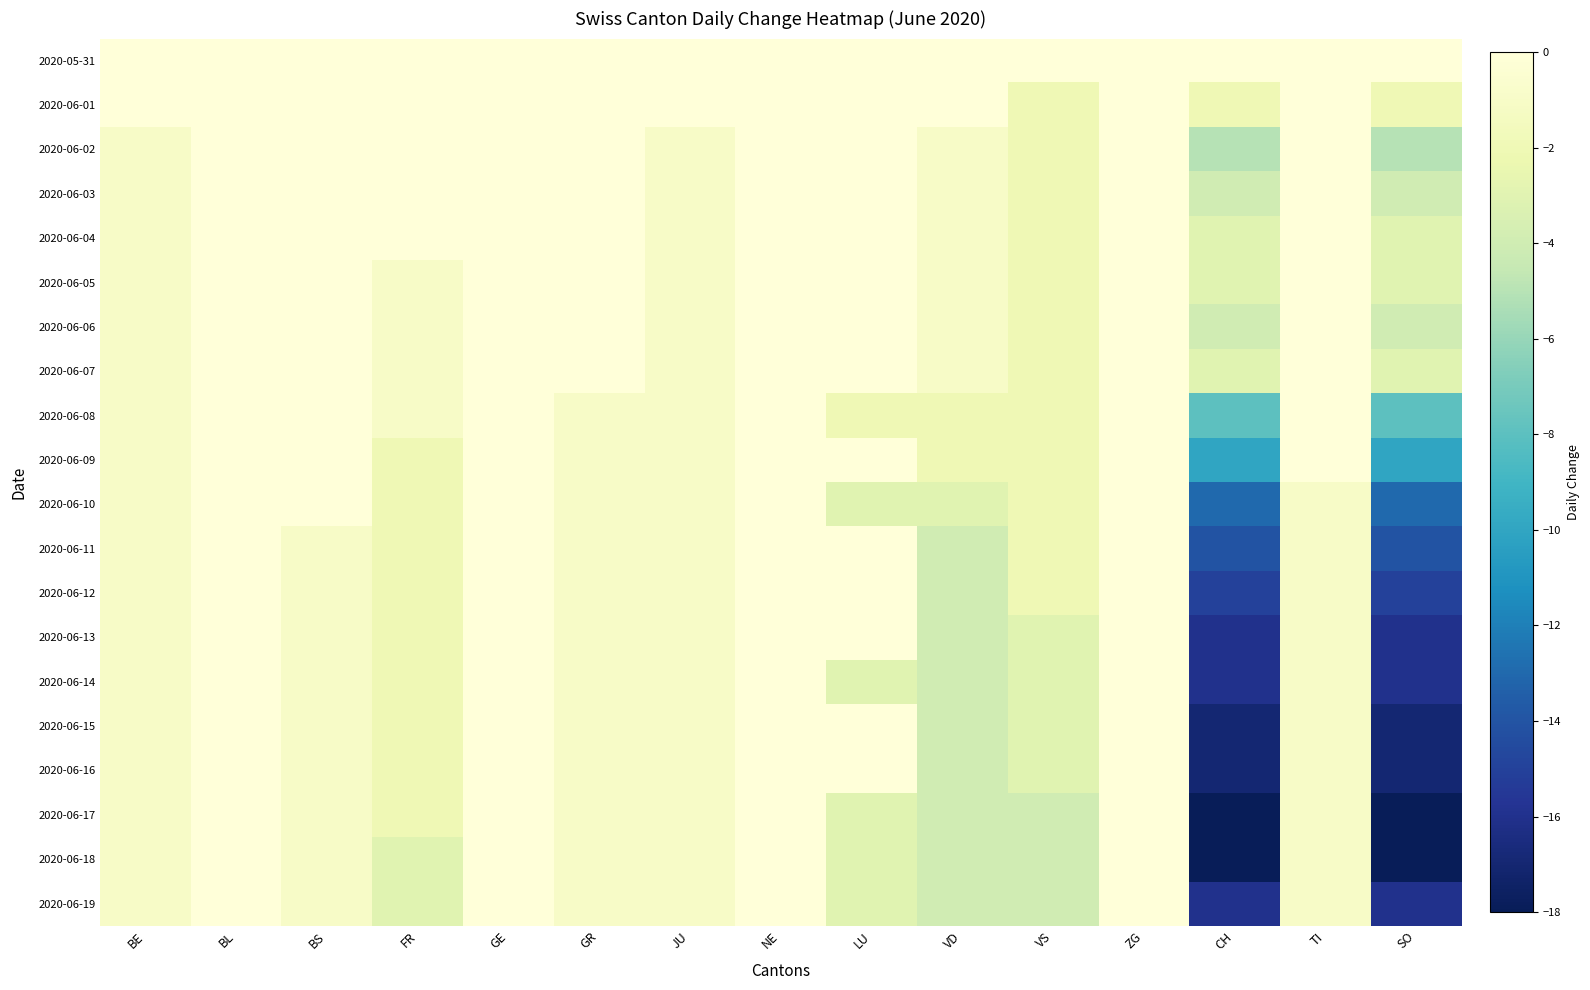

Reading left to right, list all the values displayed in this chart.

2020-05-31: BE=0	BL=0	BS=0	FR=0	GE=0	GR=0	JU=0	NE=0	LU=0	VD=0	VS=0	ZG=0	CH=0	TI=0	SO=0
2020-06-01: BE=0	BL=0	BS=0	FR=0	GE=0	GR=0	JU=0	NE=0	LU=0	VD=0	VS=-2	ZG=0	CH=-2	TI=0	SO=-2
2020-06-02: BE=-1	BL=0	BS=0	FR=0	GE=1	GR=0	JU=-1	NE=0	LU=0	VD=-1	VS=-2	ZG=0	CH=-5	TI=0	SO=-5
2020-06-03: BE=-1	BL=0	BS=0	FR=0	GE=1	GR=0	JU=-1	NE=0	LU=0	VD=-1	VS=-2	ZG=0	CH=-4	TI=0	SO=-4
2020-06-04: BE=-1	BL=0	BS=0	FR=0	GE=1	GR=0	JU=-1	NE=0	LU=0	VD=-1	VS=-2	ZG=0	CH=-3	TI=0	SO=-3
2020-06-05: BE=-1	BL=0	BS=0	FR=-1	GE=1	GR=0	JU=-1	NE=1	LU=0	VD=-1	VS=-2	ZG=0	CH=-3	TI=0	SO=-3
2020-06-06: BE=-1	BL=0	BS=0	FR=-1	GE=0	GR=0	JU=-1	NE=0	LU=0	VD=-1	VS=-2	ZG=0	CH=-4	TI=0	SO=-4
2020-06-07: BE=-1	BL=0	BS=0	FR=-1	GE=0	GR=0	JU=-1	NE=0	LU=0	VD=-1	VS=-2	ZG=0	CH=-3	TI=1	SO=-3
2020-06-08: BE=-1	BL=0	BS=0	FR=-1	GE=1	GR=-1	JU=-1	NE=0	LU=-2	VD=-2	VS=-2	ZG=0	CH=-8	TI=1	SO=-8
2020-06-09: BE=-1	BL=0	BS=0	FR=-2	GE=1	GR=-1	JU=-1	NE=0	LU=0	VD=-2	VS=-2	ZG=0	CH=-10	TI=0	SO=-10
2020-06-10: BE=-1	BL=0	BS=0	FR=-2	GE=1	GR=-1	JU=-1	NE=0	LU=-3	VD=-3	VS=-2	ZG=0	CH=-13	TI=-1	SO=-13
2020-06-11: BE=-1	BL=0	BS=-1	FR=-2	GE=2	GR=-1	JU=-1	NE=1	LU=0	VD=-4	VS=-2	ZG=0	CH=-14	TI=-1	SO=-14
2020-06-12: BE=-1	BL=0	BS=-1	FR=-2	GE=2	GR=-1	JU=-1	NE=0	LU=0	VD=-4	VS=-2	ZG=0	CH=-15	TI=-1	SO=-15
2020-06-13: BE=-1	BL=0	BS=-1	FR=-2	GE=0	GR=-1	JU=-1	NE=0	LU=0	VD=-4	VS=-3	ZG=0	CH=-16	TI=-1	SO=-16
2020-06-14: BE=-1	BL=0	BS=-1	FR=-2	GE=0	GR=-1	JU=-1	NE=0	LU=-3	VD=-4	VS=-3	ZG=0	CH=-16	TI=-1	SO=-16
2020-06-15: BE=-1	BL=0	BS=-1	FR=-2	GE=1	GR=-1	JU=-1	NE=0	LU=0	VD=-4	VS=-3	ZG=0	CH=-17	TI=-1	SO=-17
2020-06-16: BE=-1	BL=0	BS=-1	FR=-2	GE=1	GR=-1	JU=-1	NE=0	LU=0	VD=-4	VS=-3	ZG=0	CH=-17	TI=-1	SO=-17
2020-06-17: BE=-1	BL=0	BS=-1	FR=-2	GE=1	GR=-1	JU=-1	NE=0	LU=-3	VD=-4	VS=-4	ZG=0	CH=-18	TI=-1	SO=-18
2020-06-18: BE=-1	BL=0	BS=-1	FR=-3	GE=2	GR=-1	JU=-1	NE=0	LU=-3	VD=-4	VS=-4	ZG=0	CH=-18	TI=-1	SO=-18
2020-06-19: BE=-1	BL=0	BS=-1	FR=-3	GE=3	GR=-1	JU=-1	NE=1	LU=-3	VD=-4	VS=-4	ZG=0	CH=-16	TI=-1	SO=-16